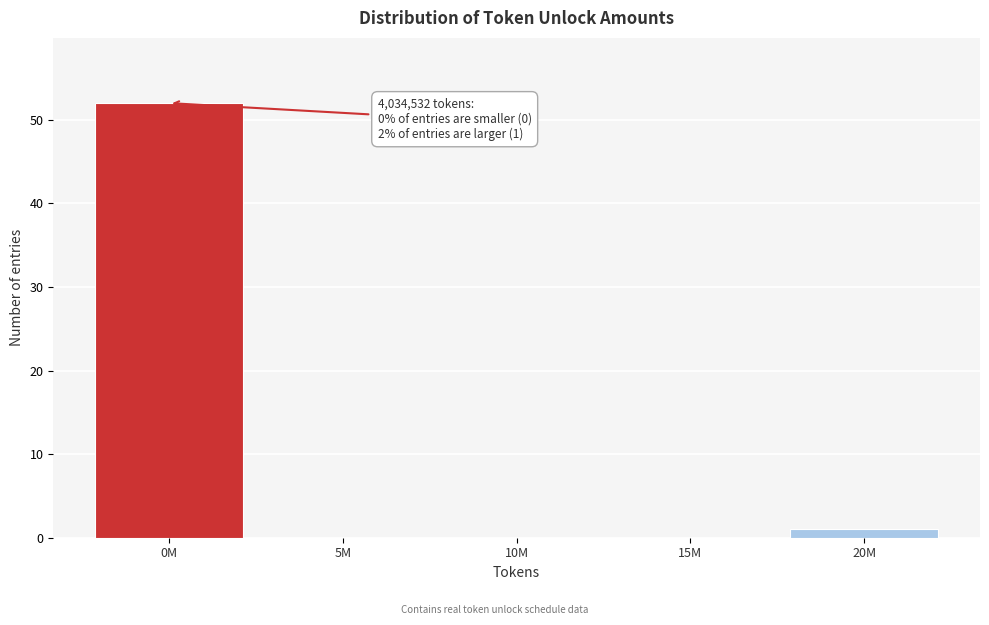

Reading right to left, what are all the values shown in this chart?

20M=1	15M=0	10M=0	5M=0	0M=52